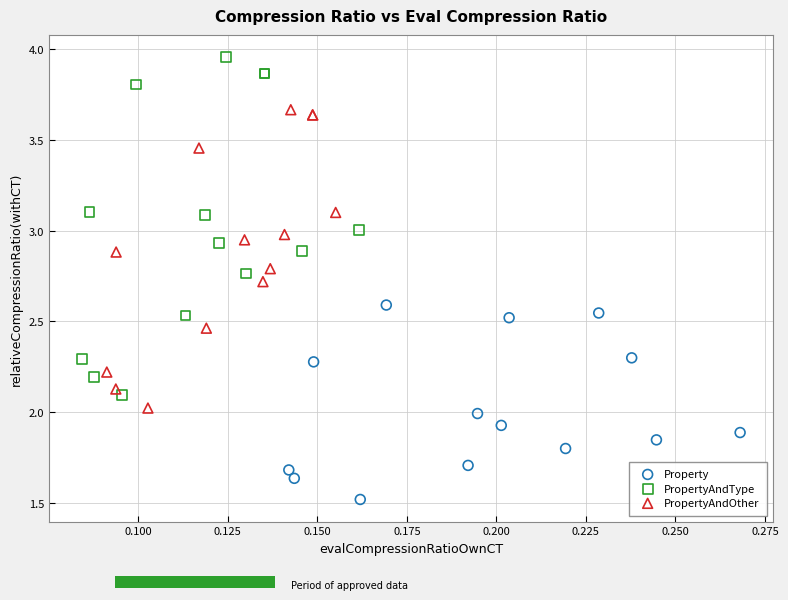

Which series has the widest spread of Y values?

PropertyAndType